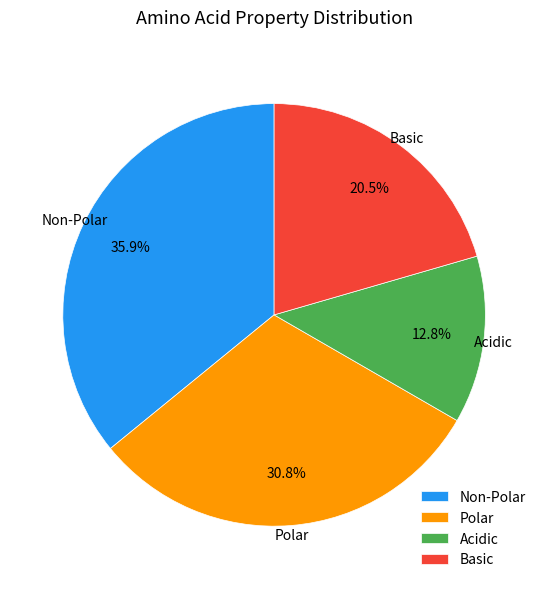

Do Polar and Acidic together represent more than half of the pie?

No